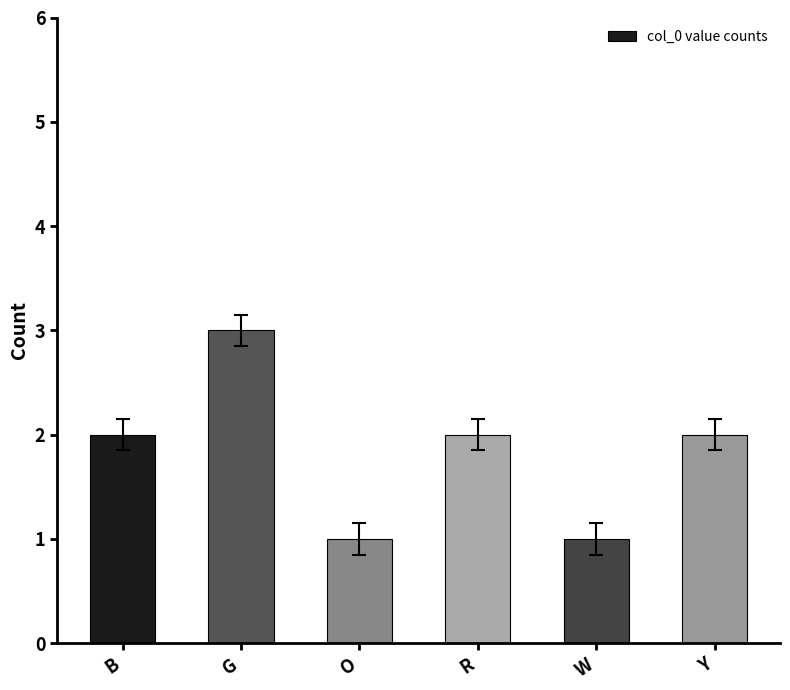

Reading left to right, extract all data points from this chart.

B=2	G=3	O=1	R=2	W=1	Y=2